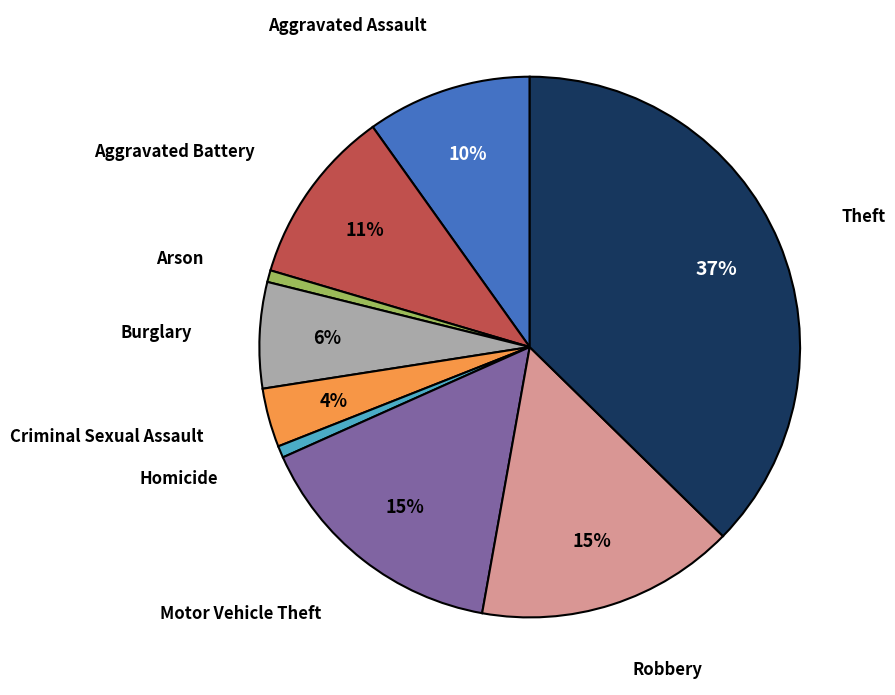

Is there a majority slice in this chart?

No